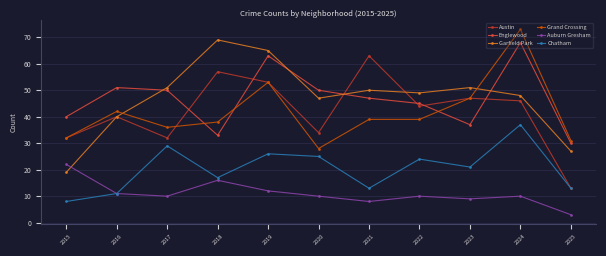

The value of Auburn Gresham at 2020 is 10. True or false?

True